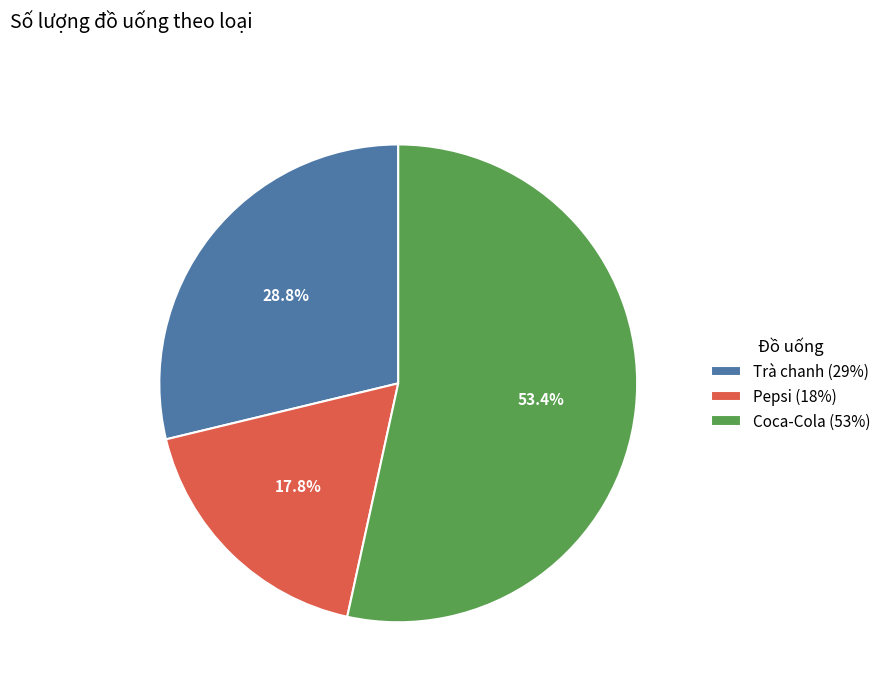

Is it true that Trà chanh is 29% of the pie?

True